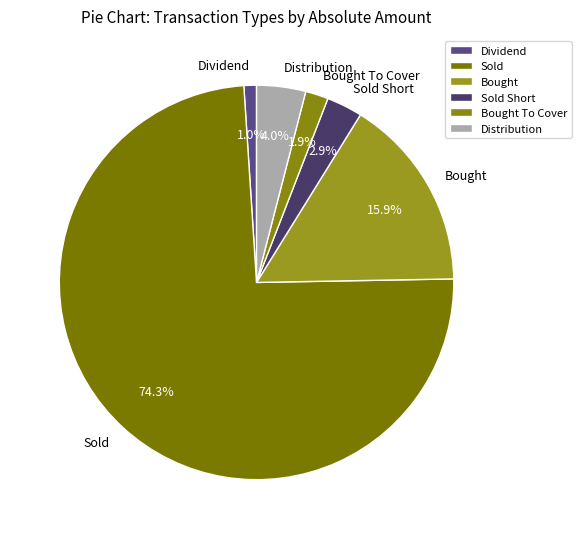

To the nearest percent, what portion does Bought To Cover represent?

2%